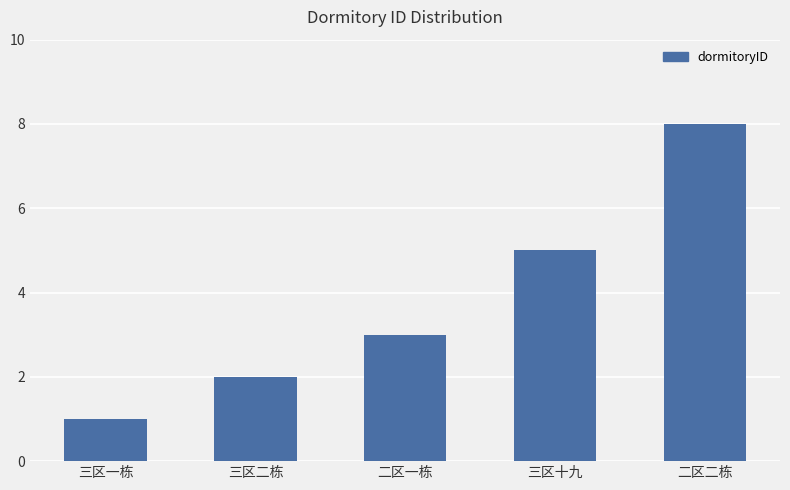

Between 三区一栋 and 三区二栋, which is larger?

三区二栋